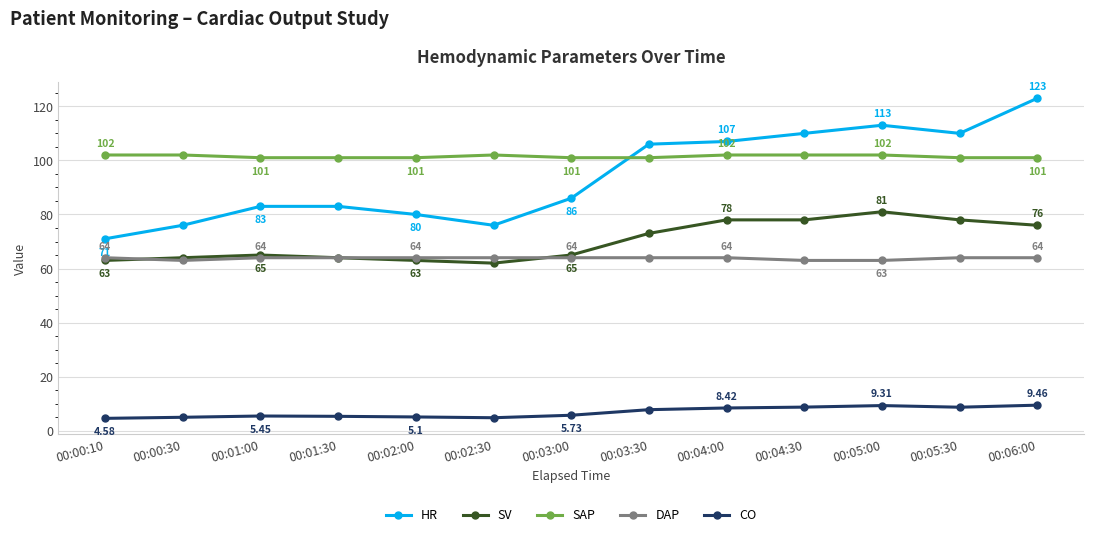

Which series changed the most between 00:00:30 and 00:04:30?

HR